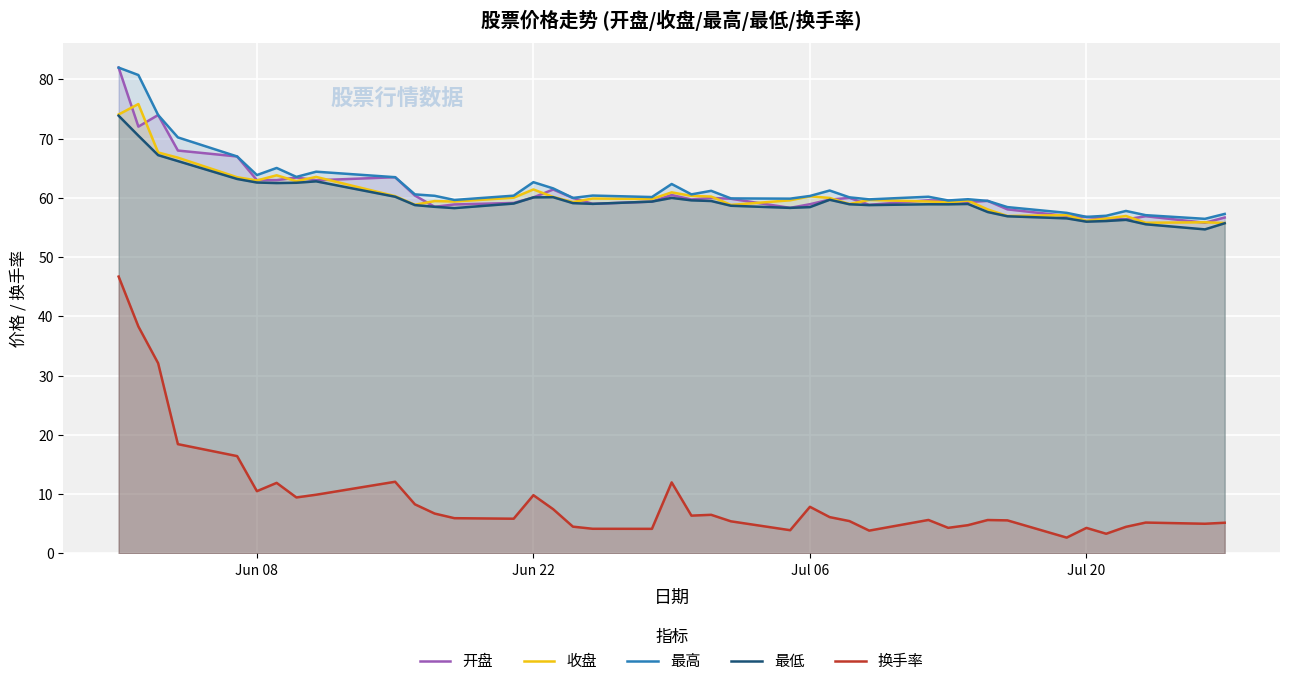

True or false: 收盘 and 换手率 intersect in this chart.

False